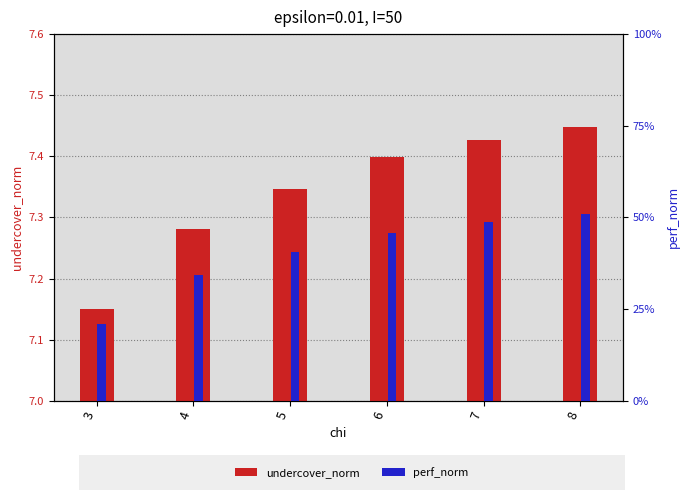

What is the smallest value displayed?

0.2